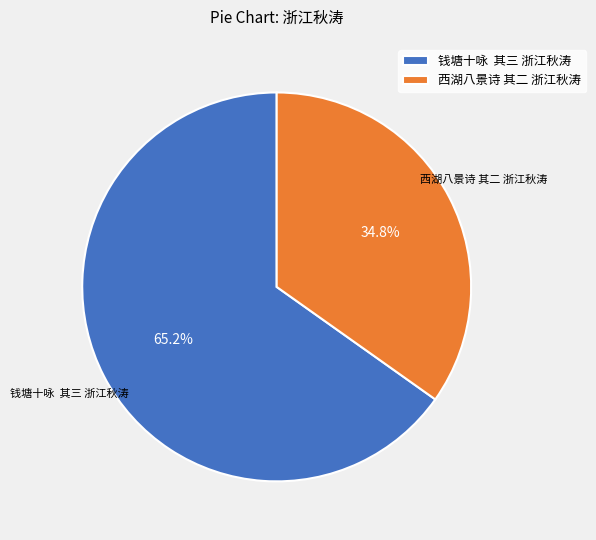

Is 钱塘十咏 其三 浙江秋涛 the majority of the pie?

Yes